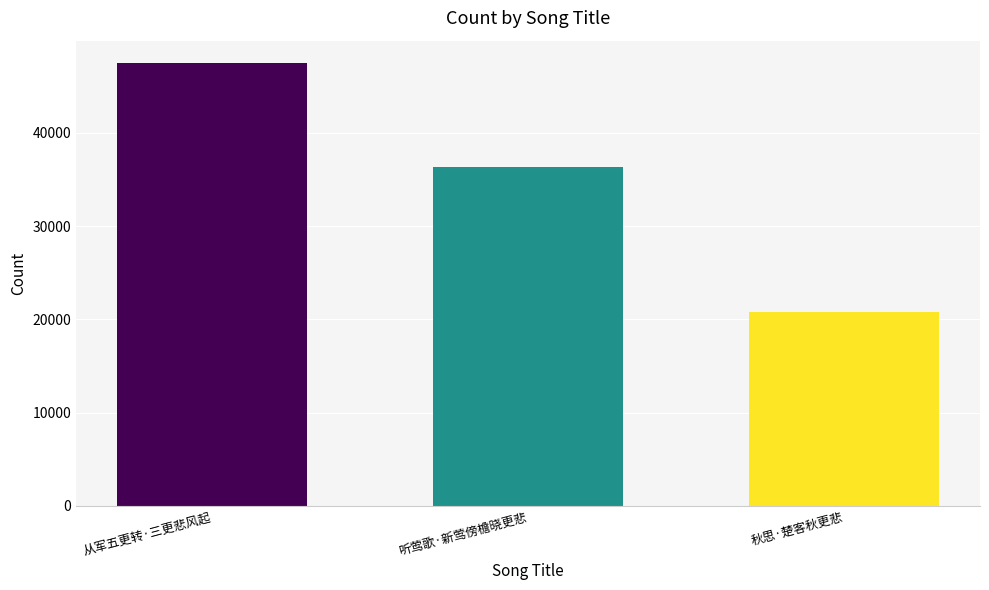

How many data points does each series have?

3